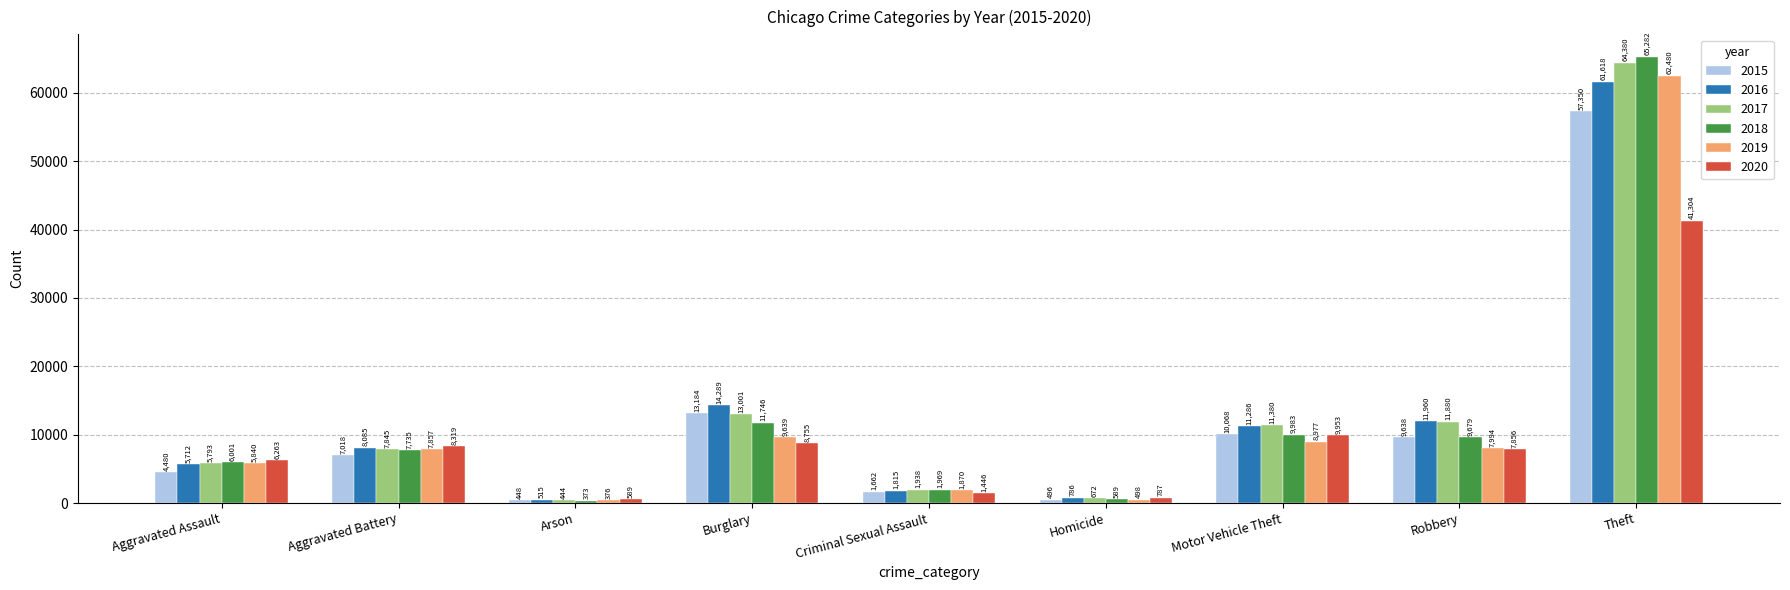

Where is 2016 nearest to the value 31066?

Burglary